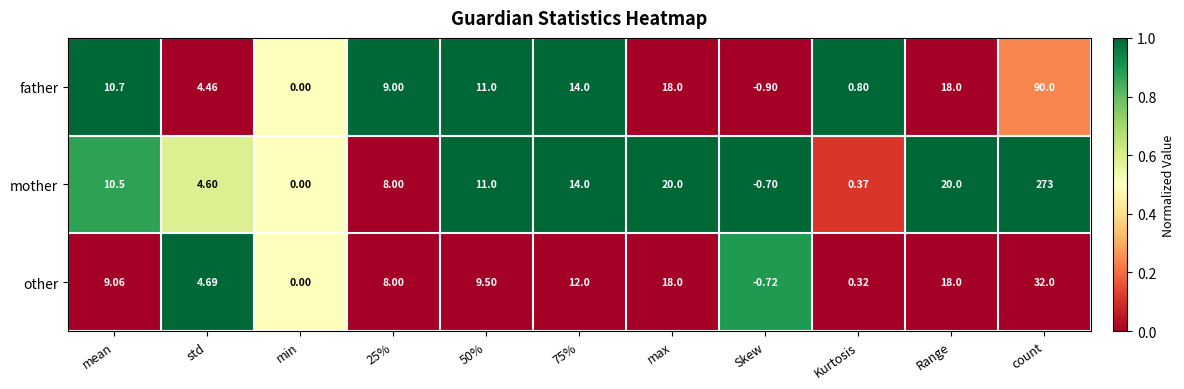

What is the total value across all series at mean?

30.3